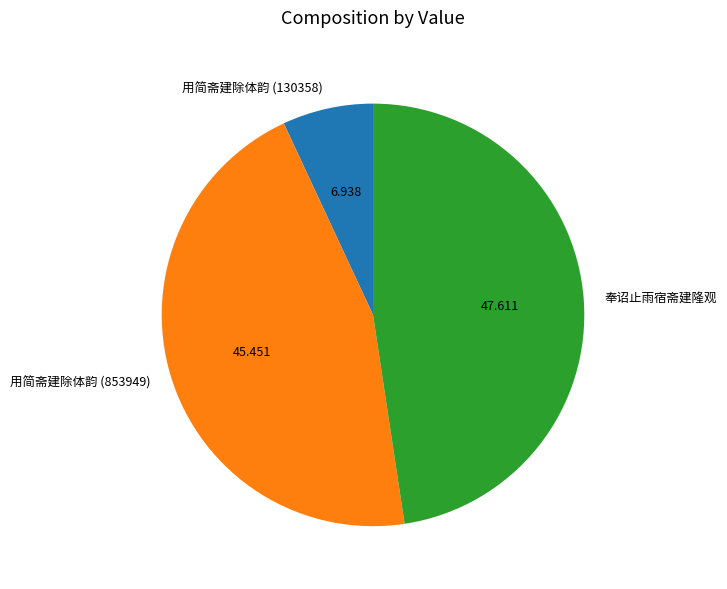

What is the largest slice in the pie chart?

奉诏止雨宿斋建隆观